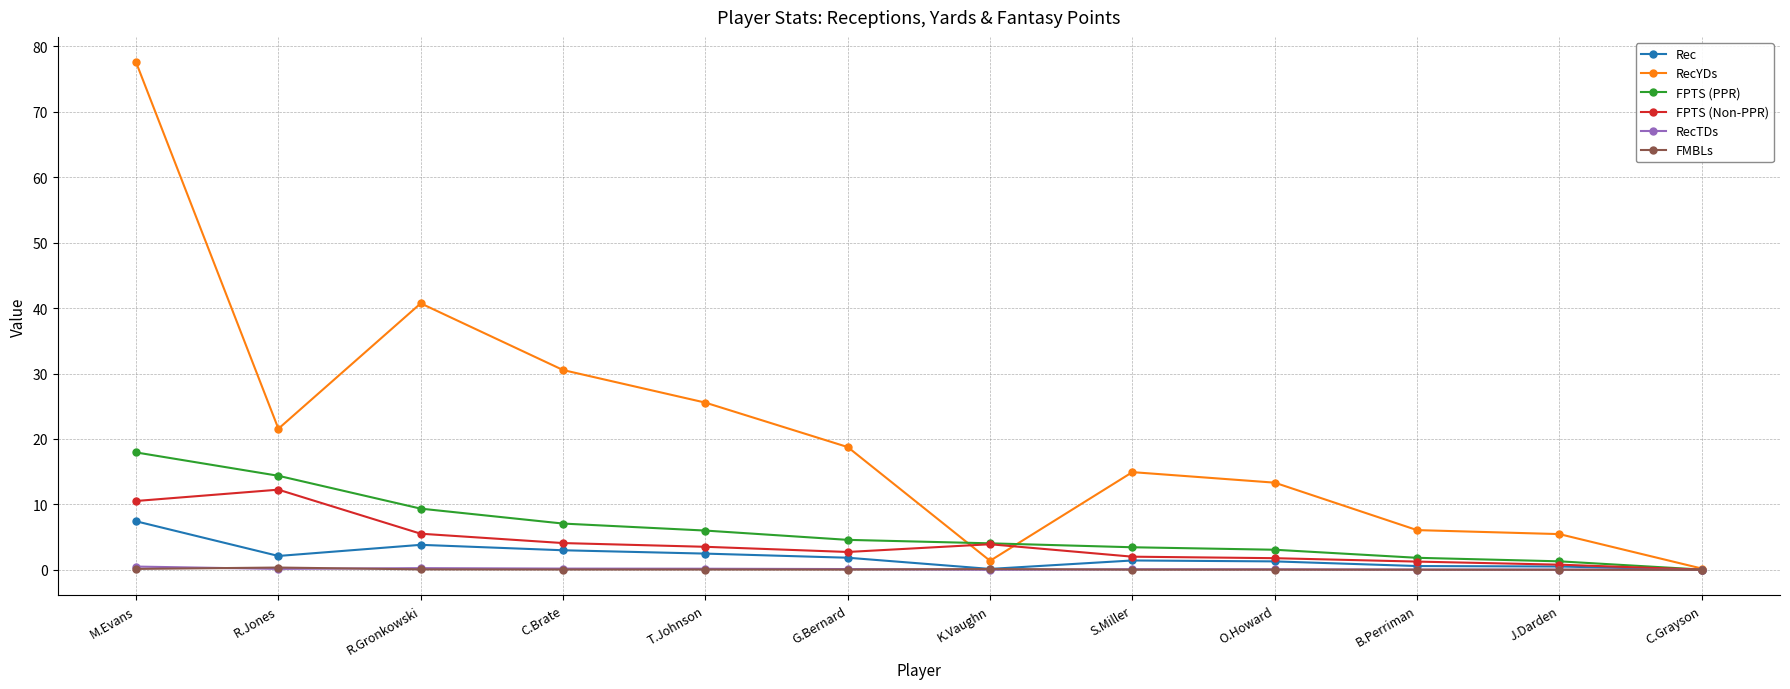

What is the difference between the maximum and minimum values in the RecYDs series?

77.4